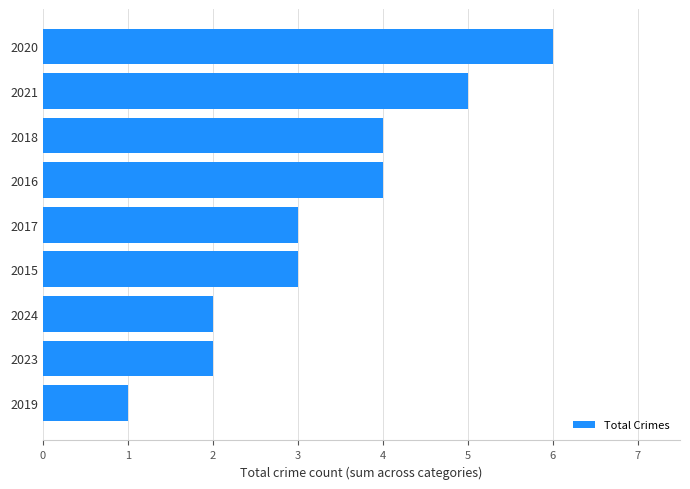

Reading bottom to top, extract all data points from this chart.

2019=1	2023=2	2024=2	2015=3	2017=3	2016=4	2018=4	2021=5	2020=6